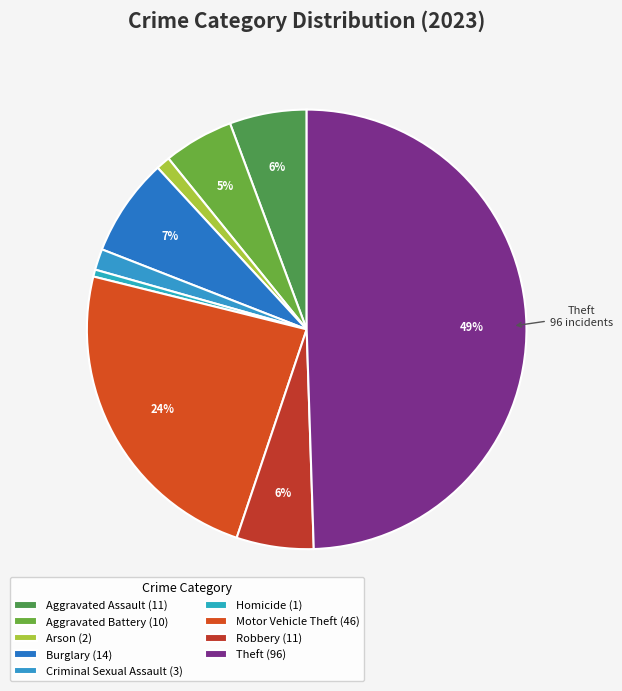

Combined, do Motor Vehicle Theft and Criminal Sexual Assault account for over 50%?

No